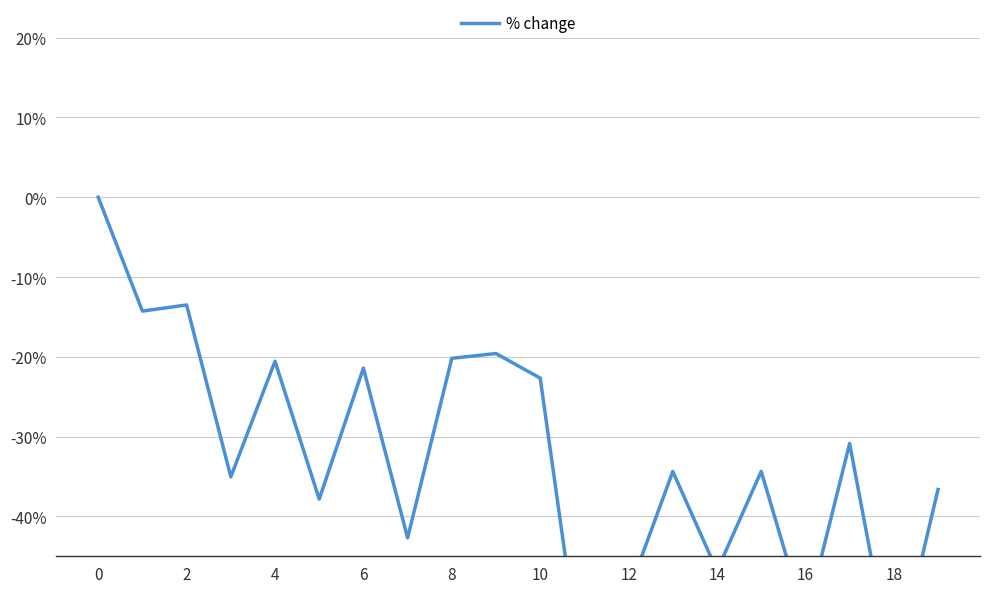

How many data points does each series have?

20